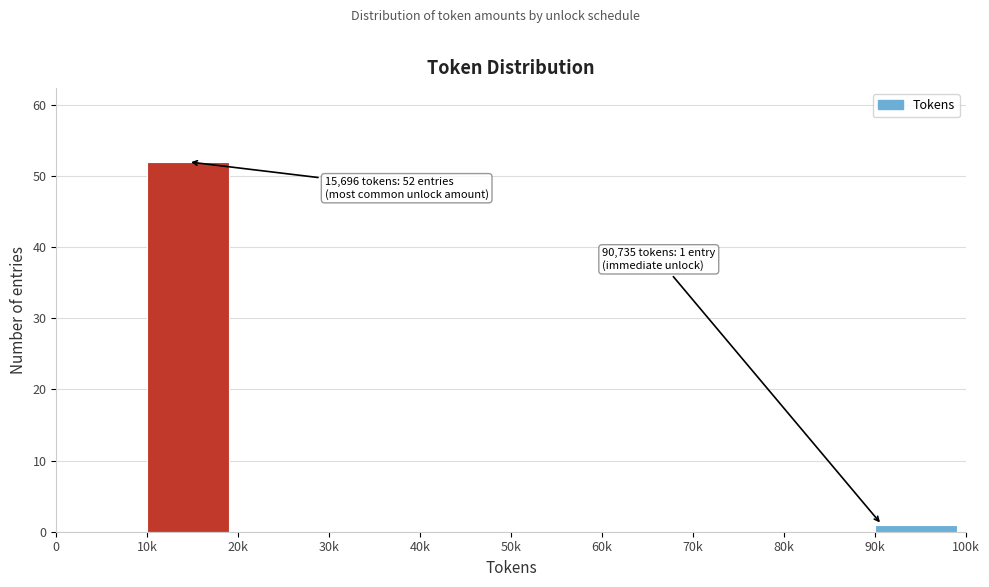

Reading right to left, list all the values displayed in this chart.

90k=1	80k=0	70k=0	60k=0	50k=0	40k=0	30k=0	20k=0	10k=52	0=0